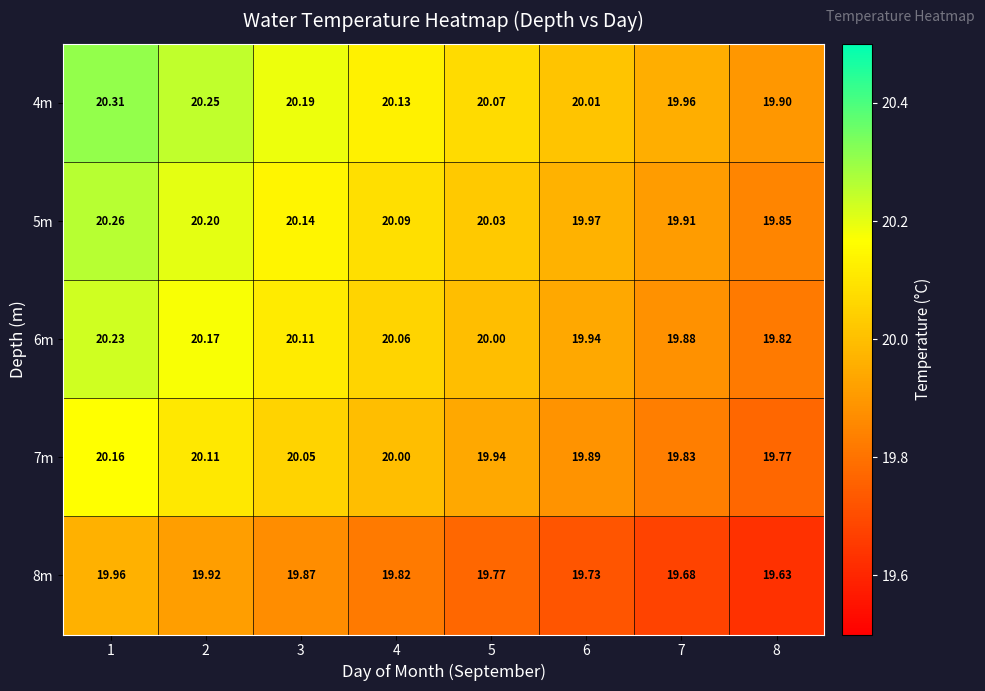

How many values in the 5m series are below 20?

3